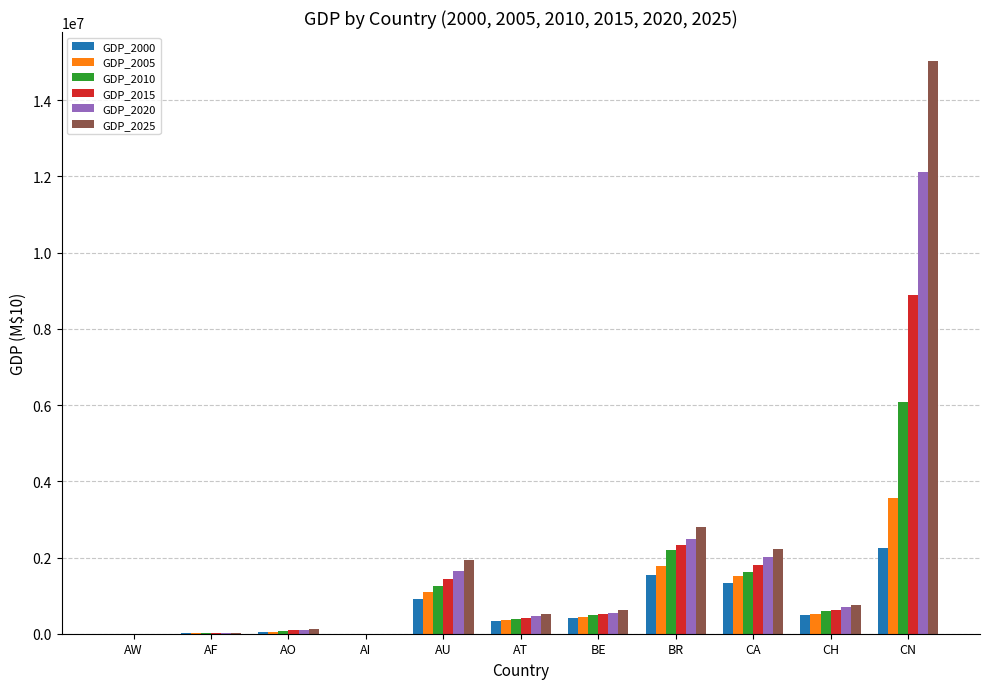

Read the GDP_2020 value at BE.

551805.0